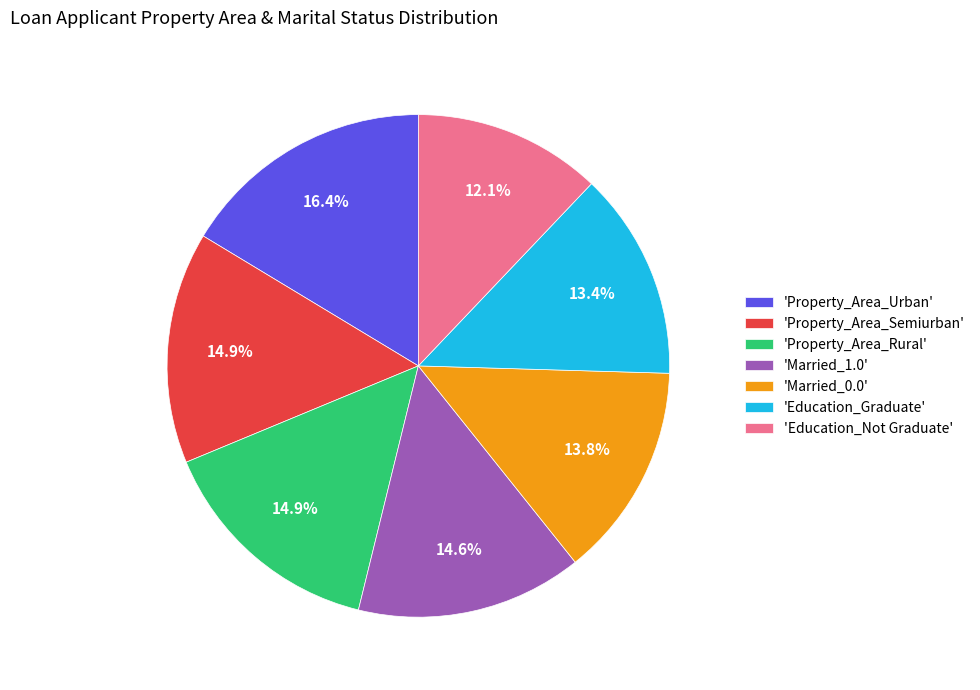

Which category has the biggest portion of the pie?

'Property_Area_Urban'